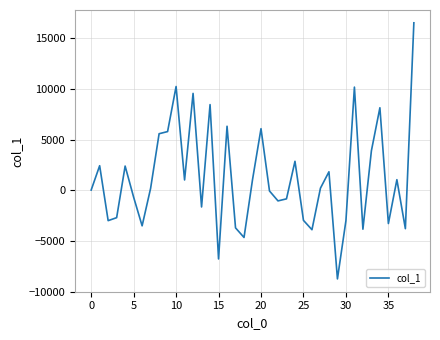

How many lines are shown in the chart?

1